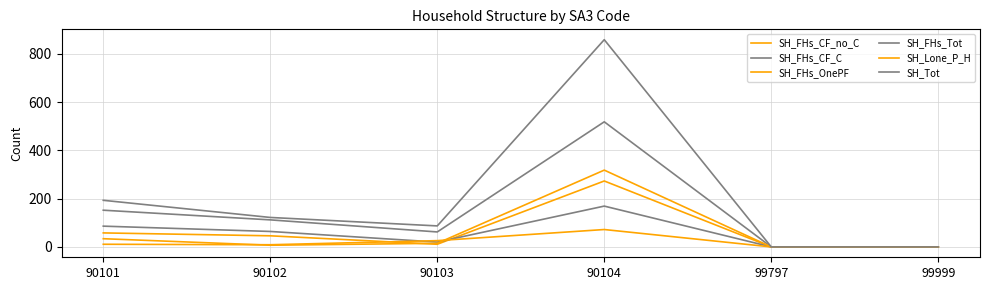

Is this an area chart (filled region under the line)?

No